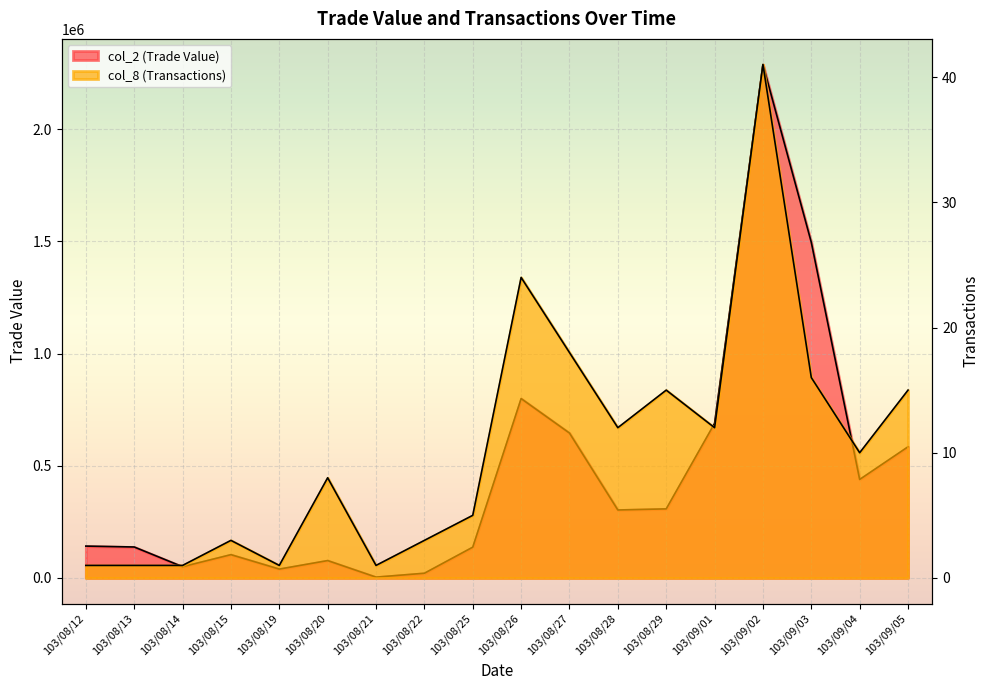

Rank the series by their average value, from lowest to highest.

col_8 (Transactions), col_2 (Trade Value)